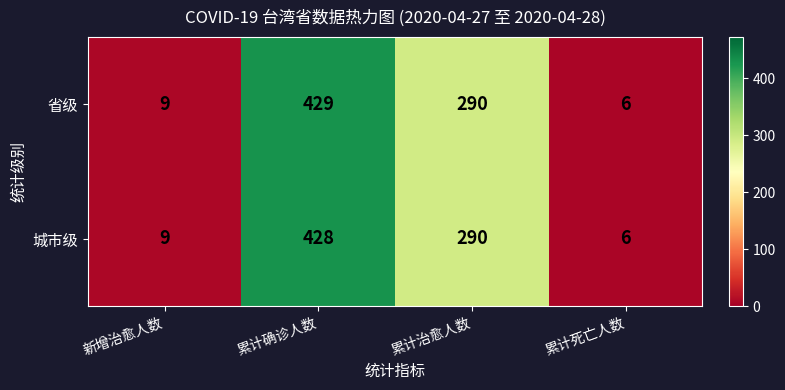

At how many categories does at least one series exceed 19?

2